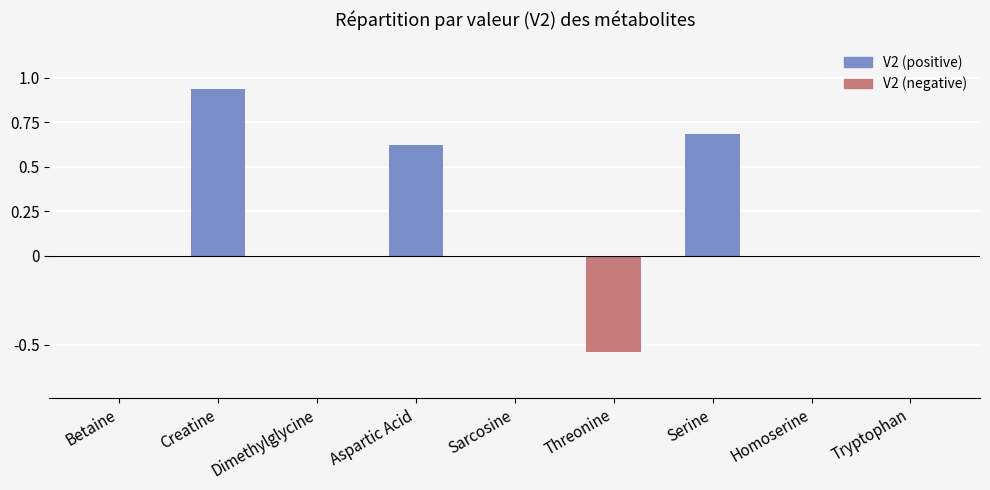

Is it true that the value at Betaine is 0.0?

True